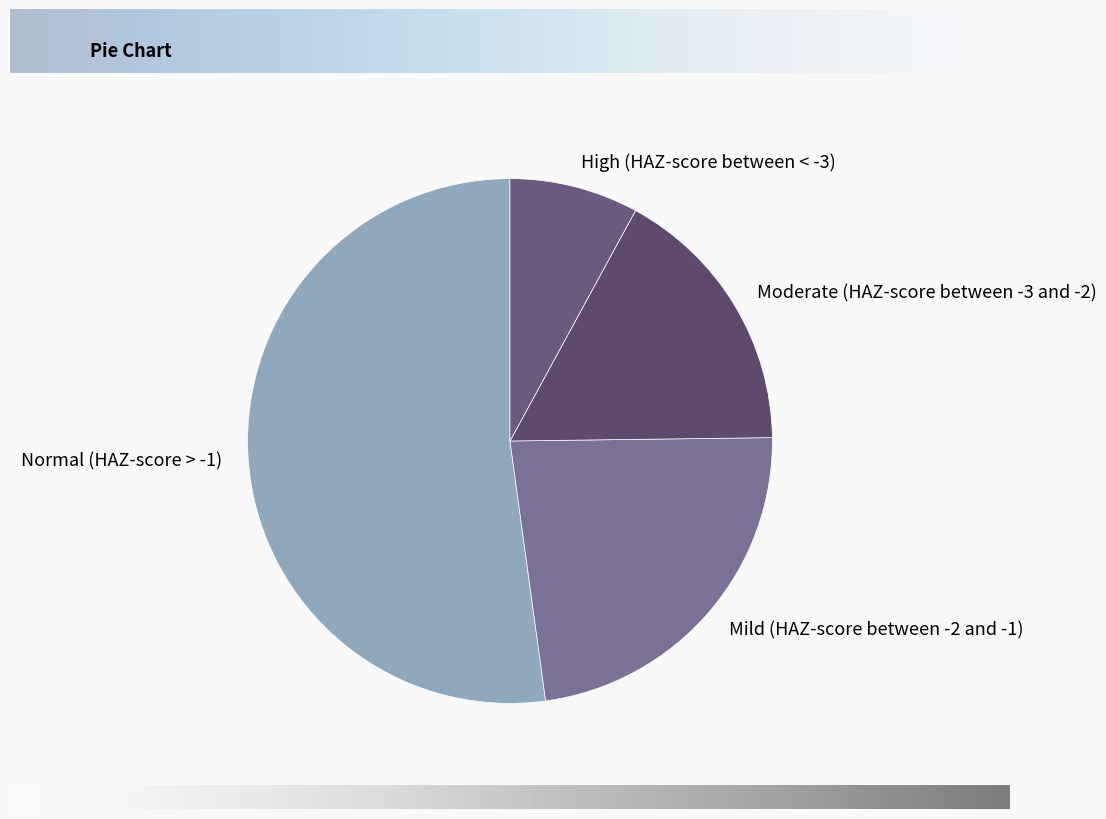

How many segments does this pie chart have?

4